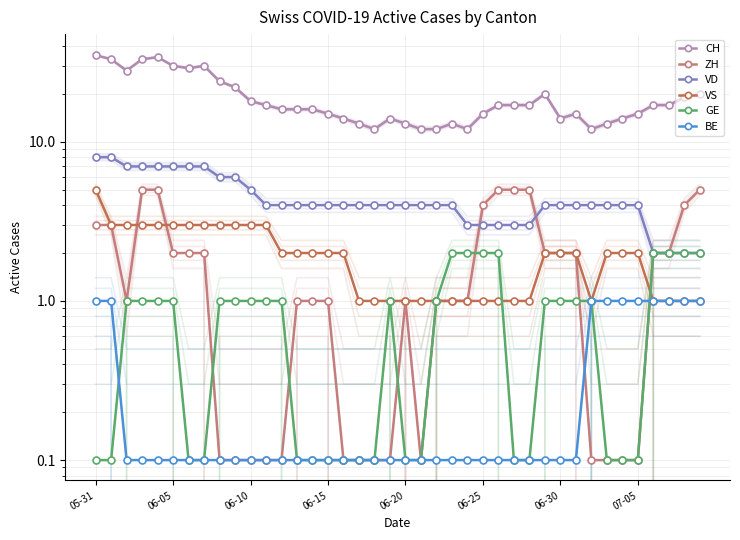

What is the value of the GE point at the 21st from the left?

0.1